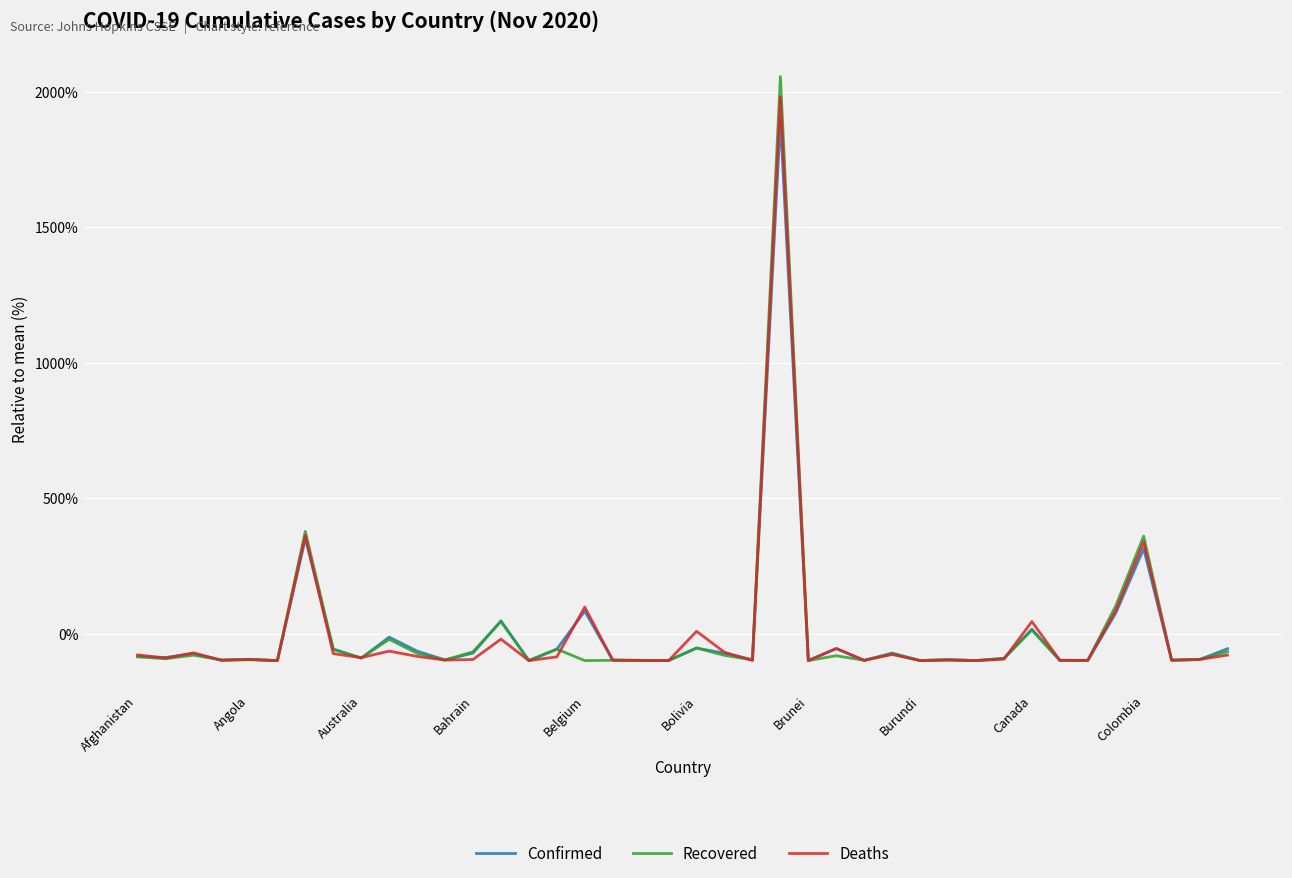

Which series has the widest spread of values?

Recovered